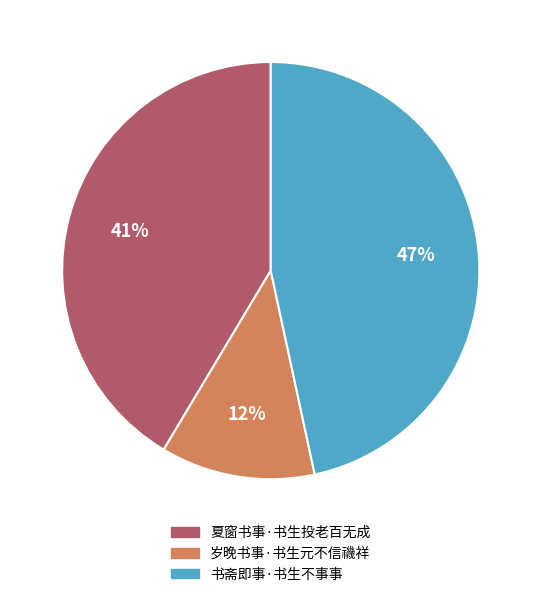

To the nearest percent, what is the difference between the largest and smallest slice percentages?

35%